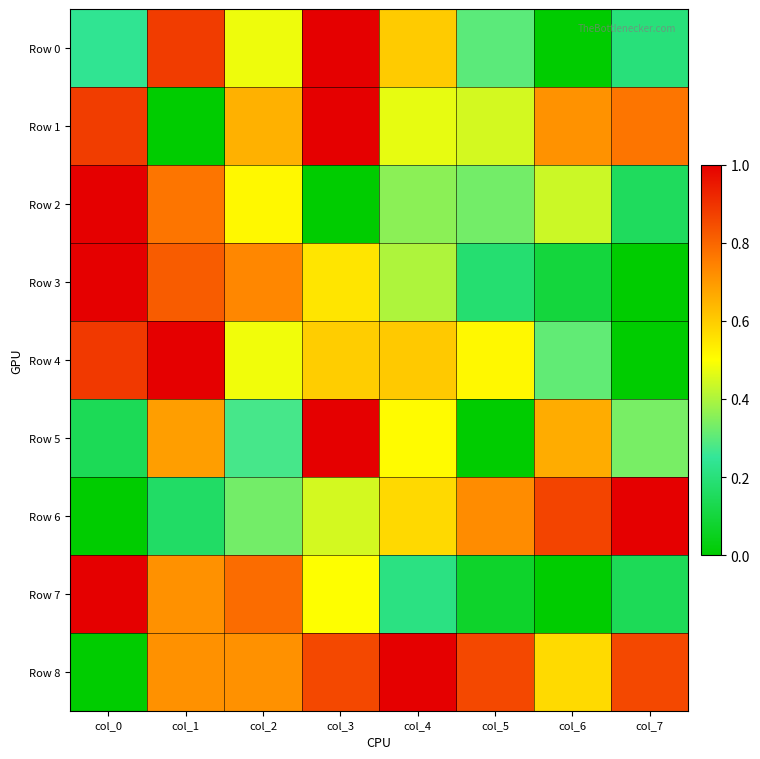

List the series in order of their peak value, highest first.

Row 0, Row 1, Row 2, Row 3, Row 4, Row 5, Row 6, Row 7, Row 8